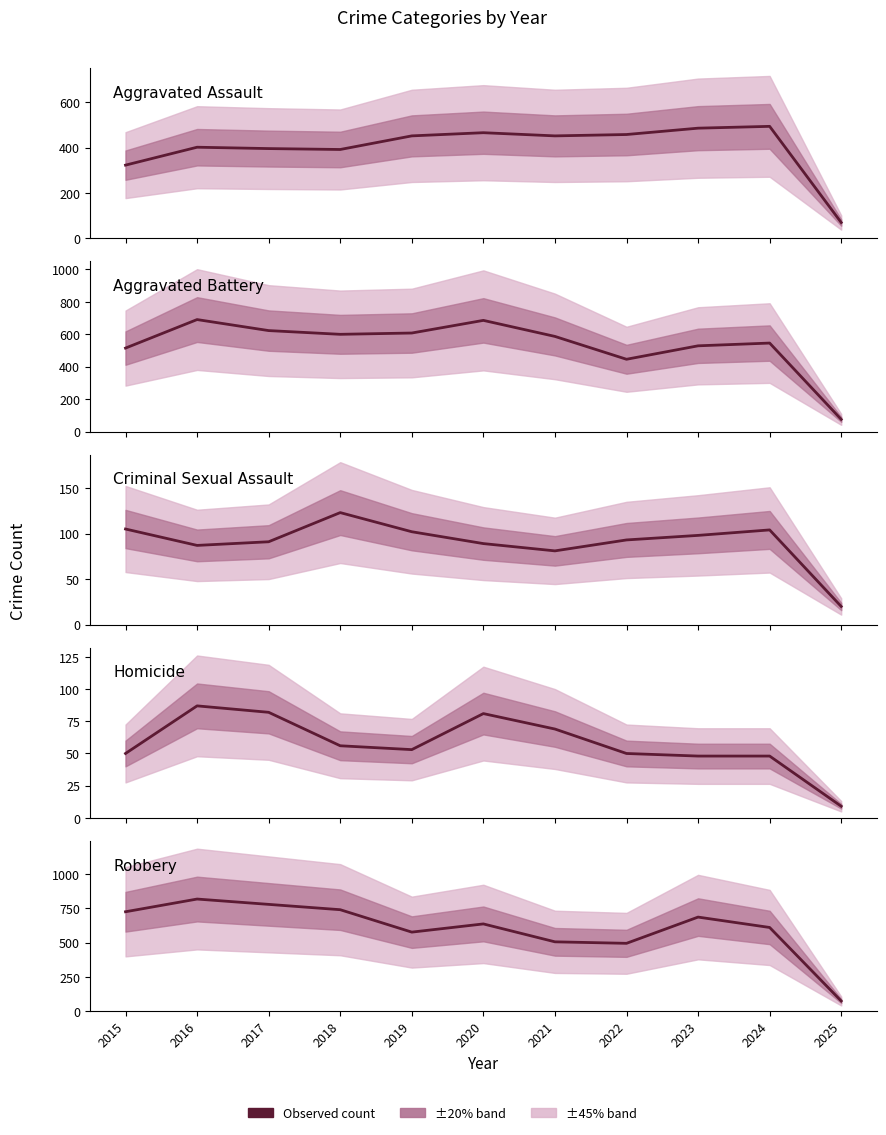

Rank the series at 2023 from lowest to highest value.

Homicide, Criminal Sexual Assault, Aggravated Assault, Aggravated Battery, Robbery